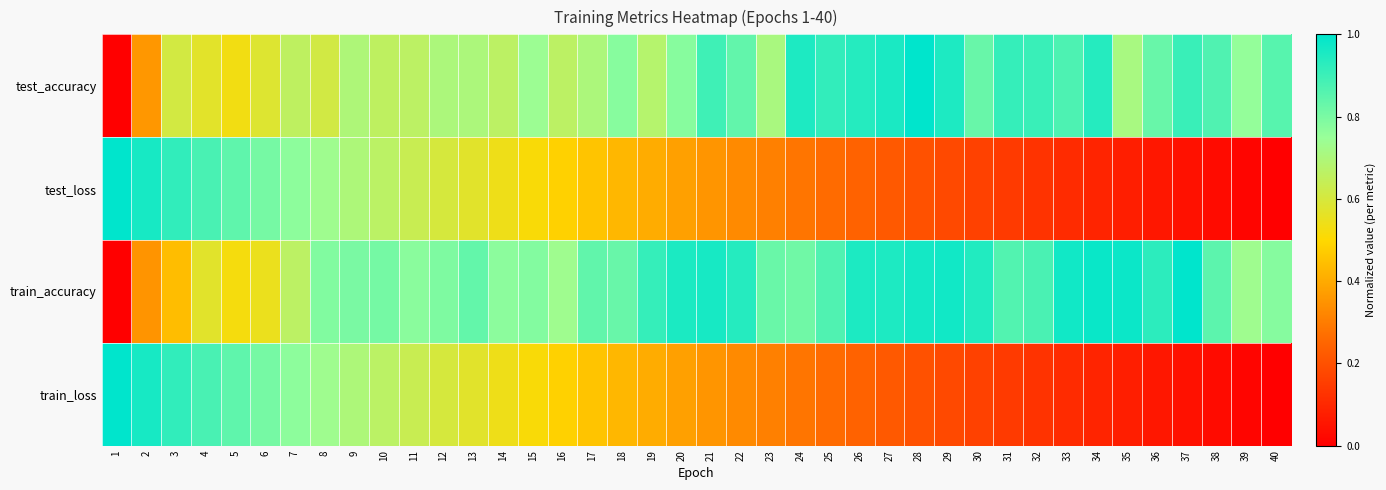

Reading right to left, list all the values displayed in this chart.

test_accuracy: 40=0.9	39=0.8	38=0.9	37=0.9	36=0.8	35=0.7	34=0.9	33=0.9	32=0.9	31=0.9	30=0.8	29=1.0	28=1.0	27=1.0	26=0.9	25=0.9	24=1.0	23=0.7	22=0.8	21=0.9	20=0.8	19=0.7	18=0.8	17=0.7	16=0.7	15=0.7	14=0.7	13=0.7	12=0.7	11=0.7	10=0.7	9=0.7	8=0.6	7=0.7	6=0.6	5=0.5	4=0.6	3=0.6	2=0.4	1=0.0
test_loss: 40=0.0	39=0.0	38=0.0	37=0.0	36=0.1	35=0.1	34=0.1	33=0.1	32=0.1	31=0.1	30=0.2	29=0.2	28=0.2	27=0.2	26=0.2	25=0.3	24=0.3	23=0.3	22=0.3	21=0.4	20=0.4	19=0.4	18=0.4	17=0.5	16=0.5	15=0.5	14=0.5	13=0.6	12=0.6	11=0.6	10=0.7	9=0.7	8=0.7	7=0.8	6=0.8	5=0.8	4=0.9	3=0.9	2=1.0	1=1.0
train_accuracy: 40=0.8	39=0.7	38=0.8	37=1.0	36=0.9	35=1.0	34=1.0	33=1.0	32=0.9	31=0.9	30=0.9	29=1.0	28=1.0	27=1.0	26=1.0	25=0.9	24=0.8	23=0.8	22=0.9	21=1.0	20=1.0	19=0.9	18=0.8	17=0.8	16=0.7	15=0.8	14=0.8	13=0.8	12=0.8	11=0.8	10=0.8	9=0.8	8=0.8	7=0.7	6=0.5	5=0.5	4=0.6	3=0.4	2=0.4	1=0.0
train_loss: 40=0.0	39=0.0	38=0.0	37=0.0	36=0.1	35=0.1	34=0.1	33=0.1	32=0.1	31=0.1	30=0.2	29=0.2	28=0.2	27=0.2	26=0.2	25=0.3	24=0.3	23=0.3	22=0.3	21=0.4	20=0.4	19=0.4	18=0.4	17=0.5	16=0.5	15=0.5	14=0.5	13=0.6	12=0.6	11=0.6	10=0.7	9=0.7	8=0.7	7=0.8	6=0.8	5=0.8	4=0.9	3=0.9	2=1.0	1=1.0